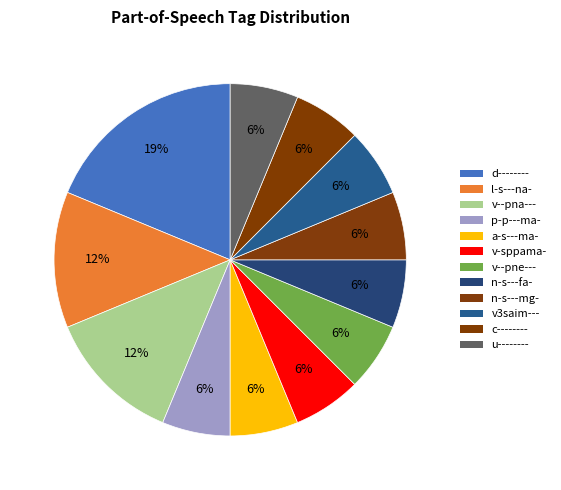

How many segments does this pie chart have?

12